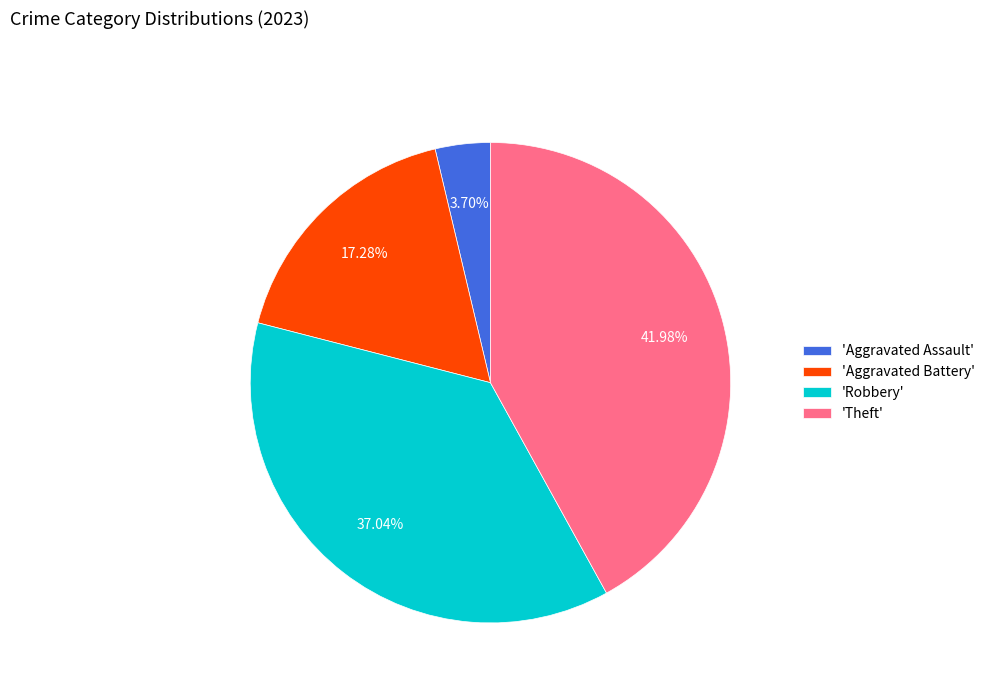

To the nearest percent, what is the average slice percentage?

25%